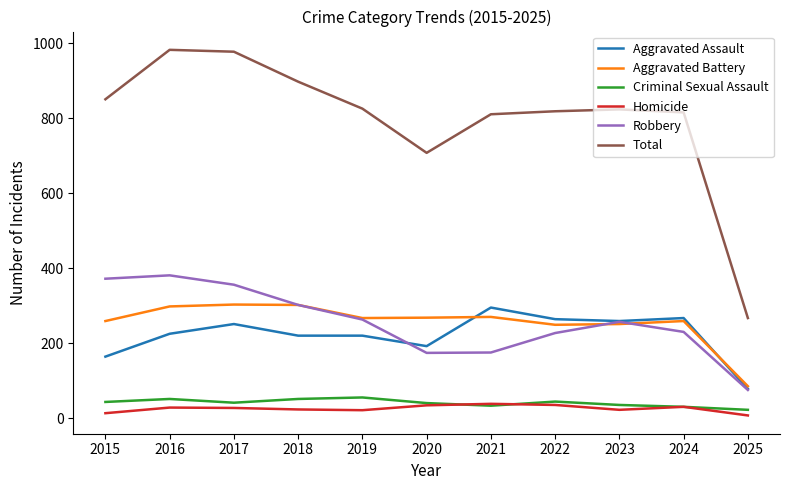

The Homicide series shows 28 at 2016. True or false?

True